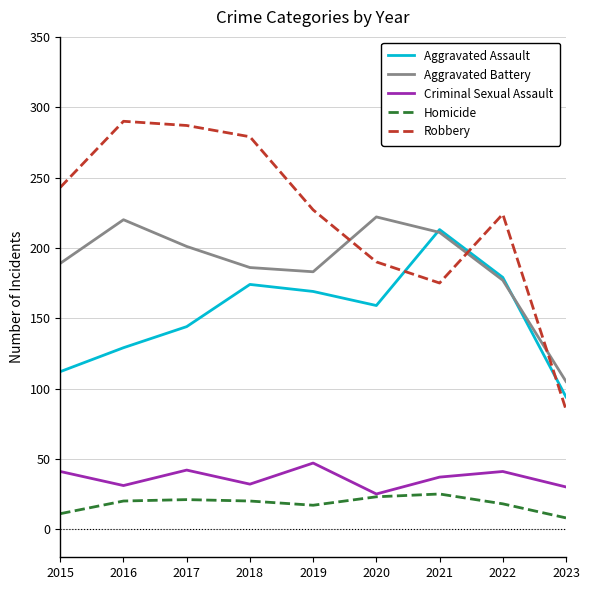

What is the difference between the maximum and minimum values in the Aggravated Battery series?

117